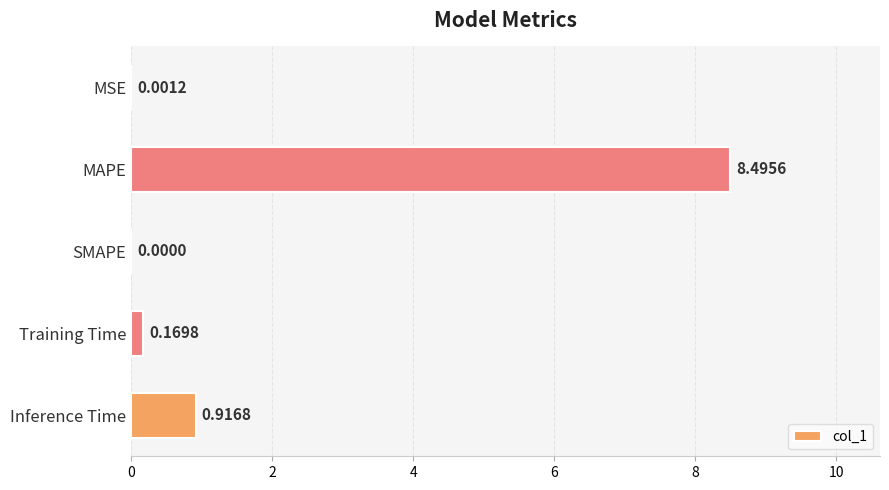

How many positive values are there?

4